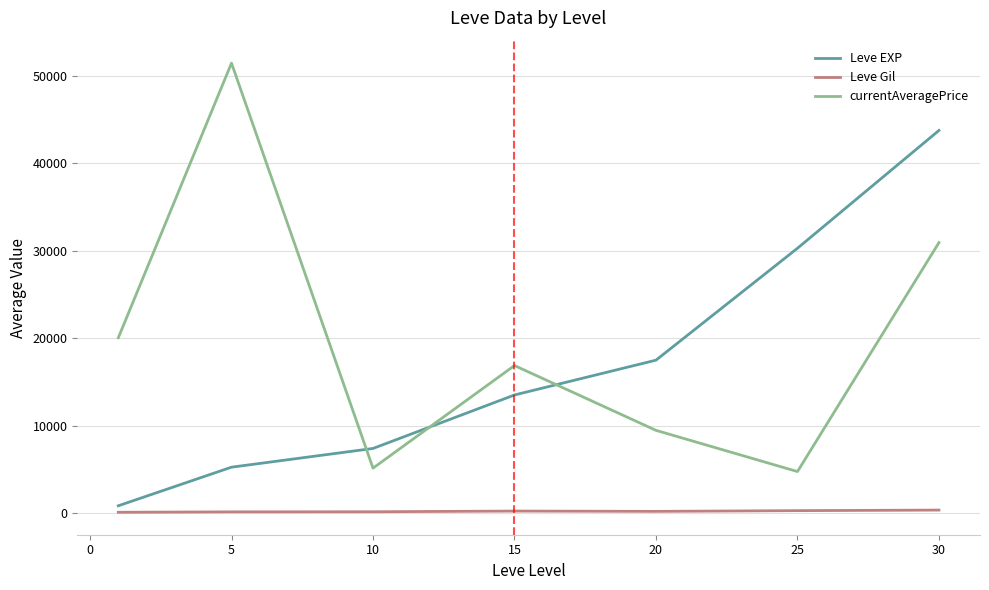

Which series has the largest total across all categories?

currentAveragePrice